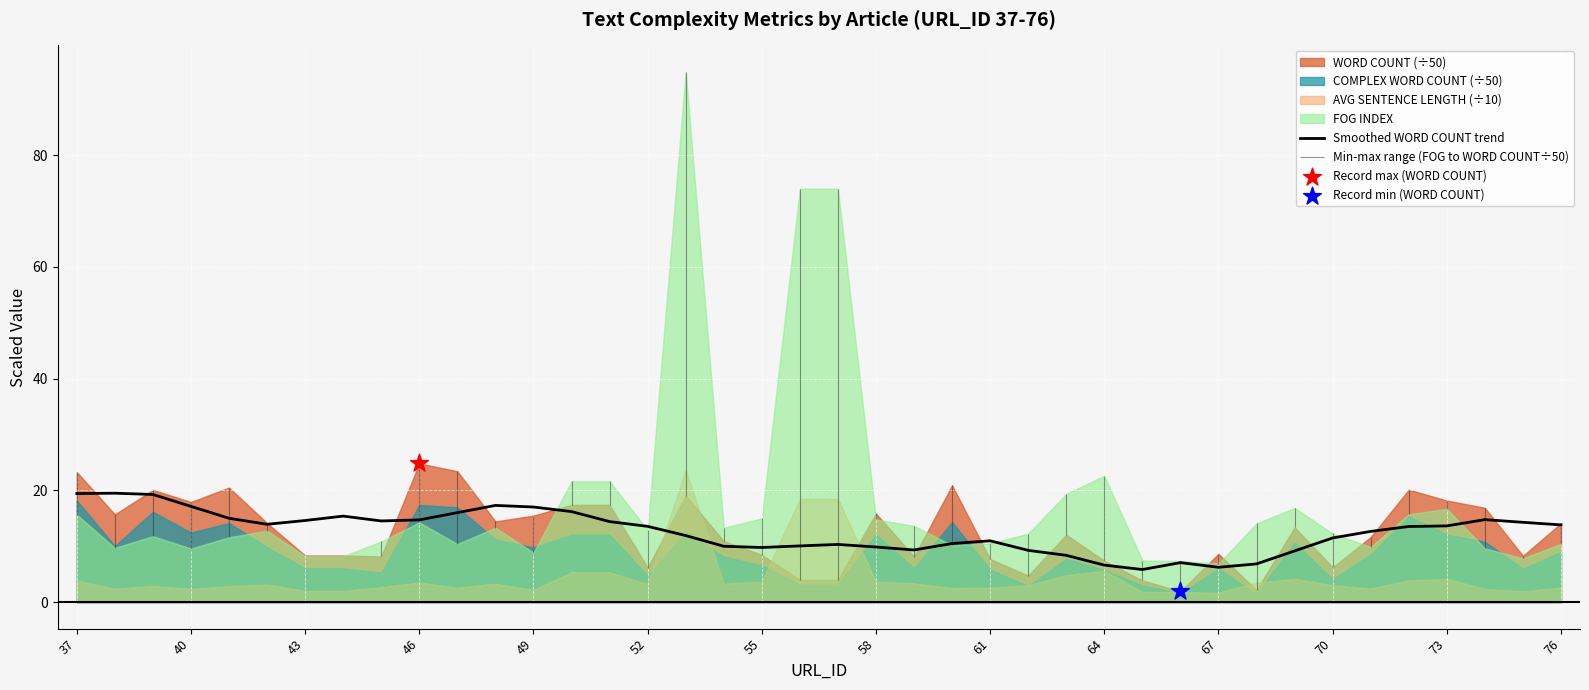

What is the highest value of the Smoothed WORD COUNT trend series?

19.5